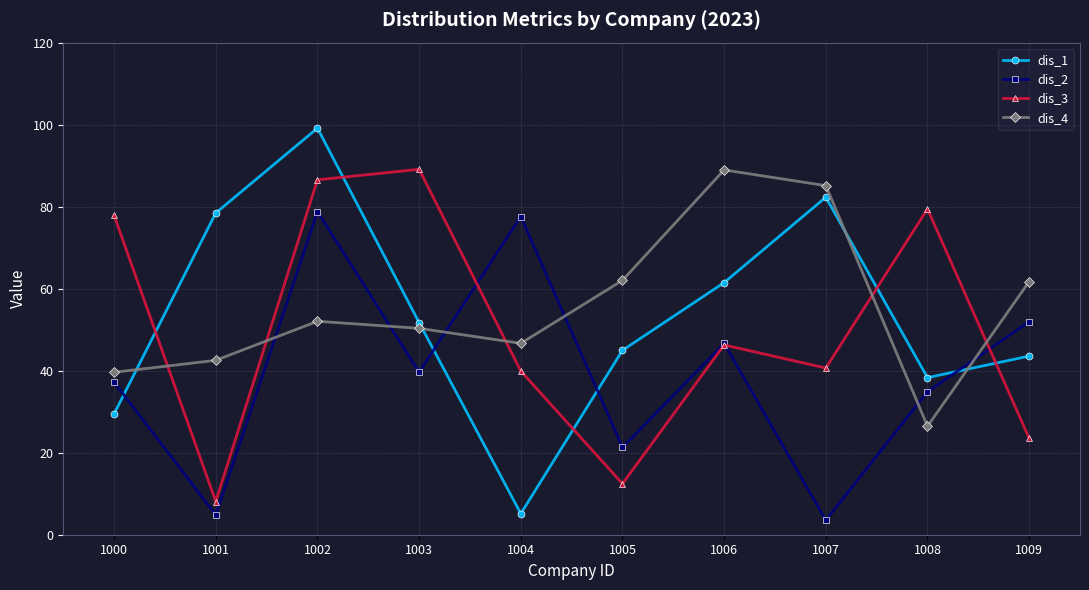

Which series changed the most between 1003 and 1005?

dis_3